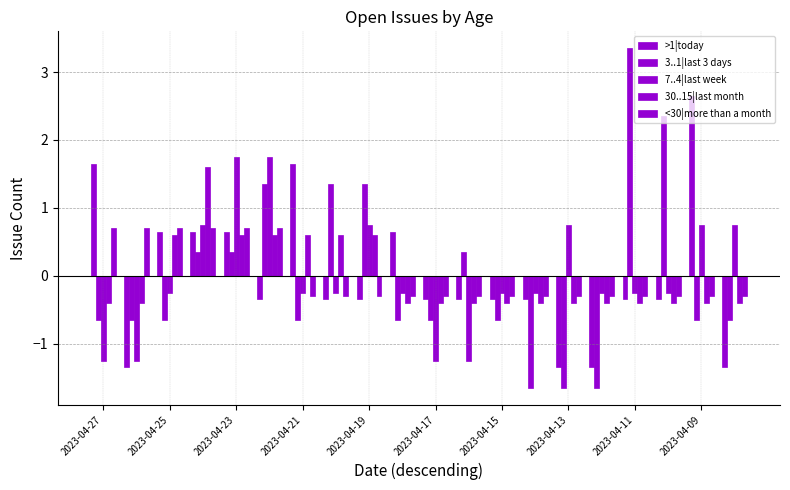

What is the maximum value shown in the chart?

3.4